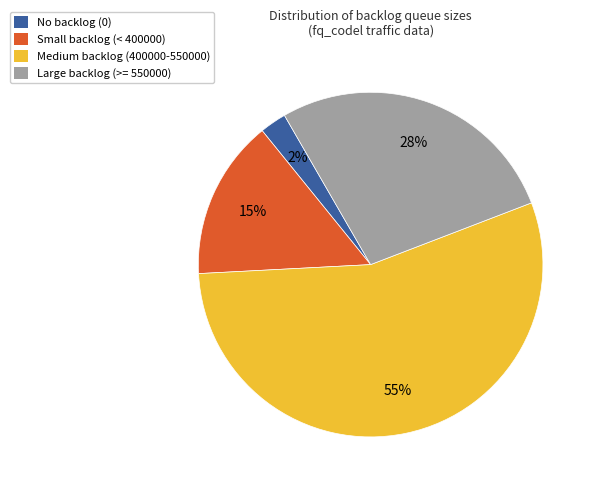

How many segments does this pie chart have?

4